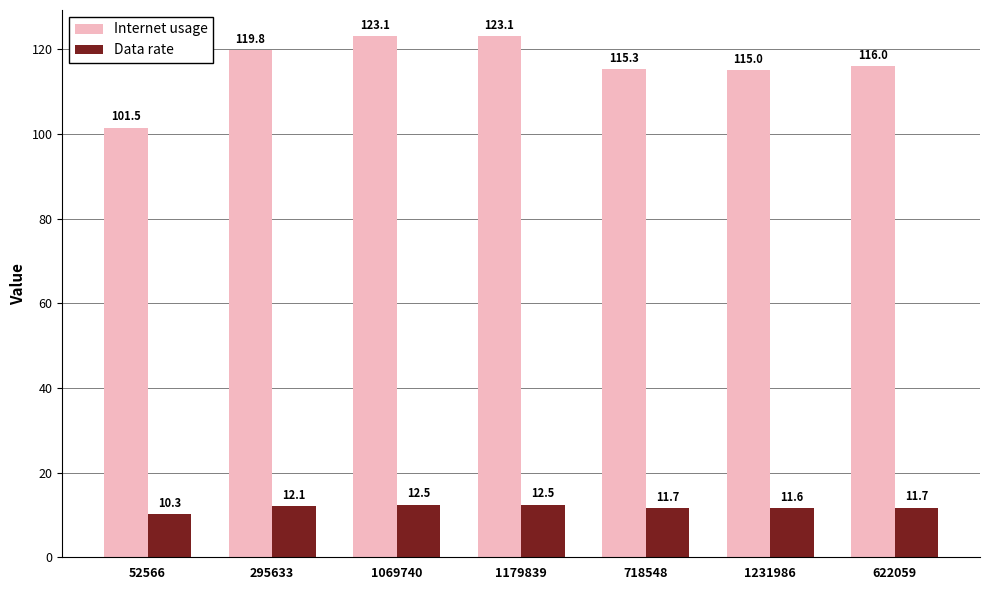

How many bars are there in total?

14